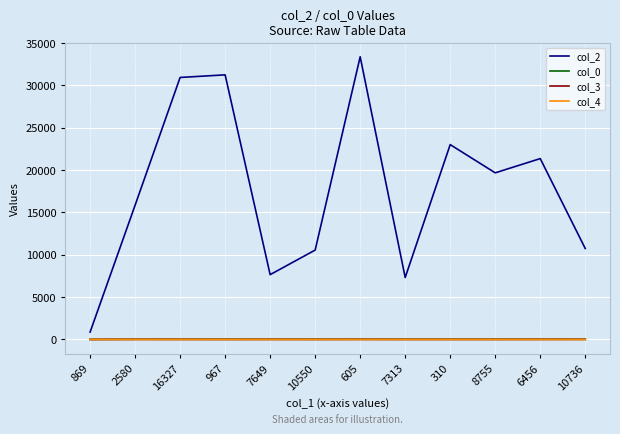

Is the value of col_2 at 967 greater than the value of col_0 at 7649?

Yes